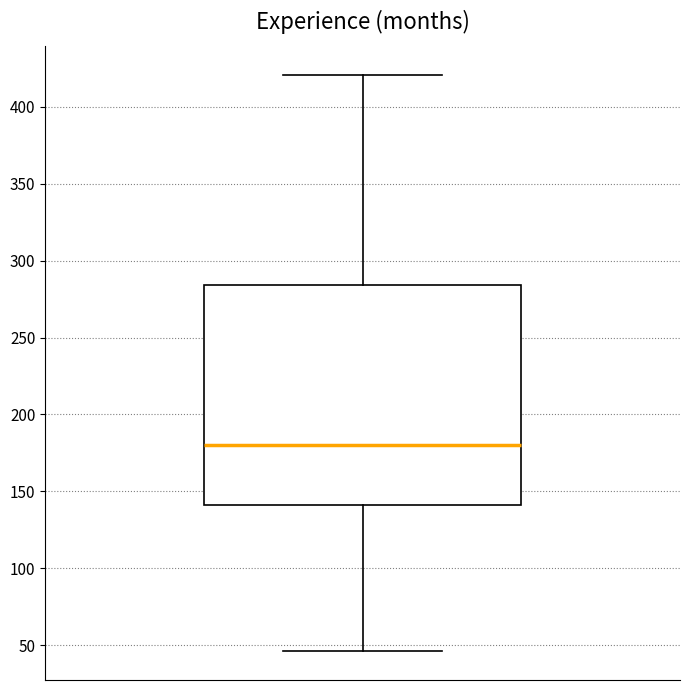

Transcribe this box plot: give where the median line is, the range the box spans, and where the two whiskers end, as read against the y-axis. The values are not printed on the chart, so give them approximately, as read against the axis.

median 180, box 140 to 285, whiskers 45 to 420